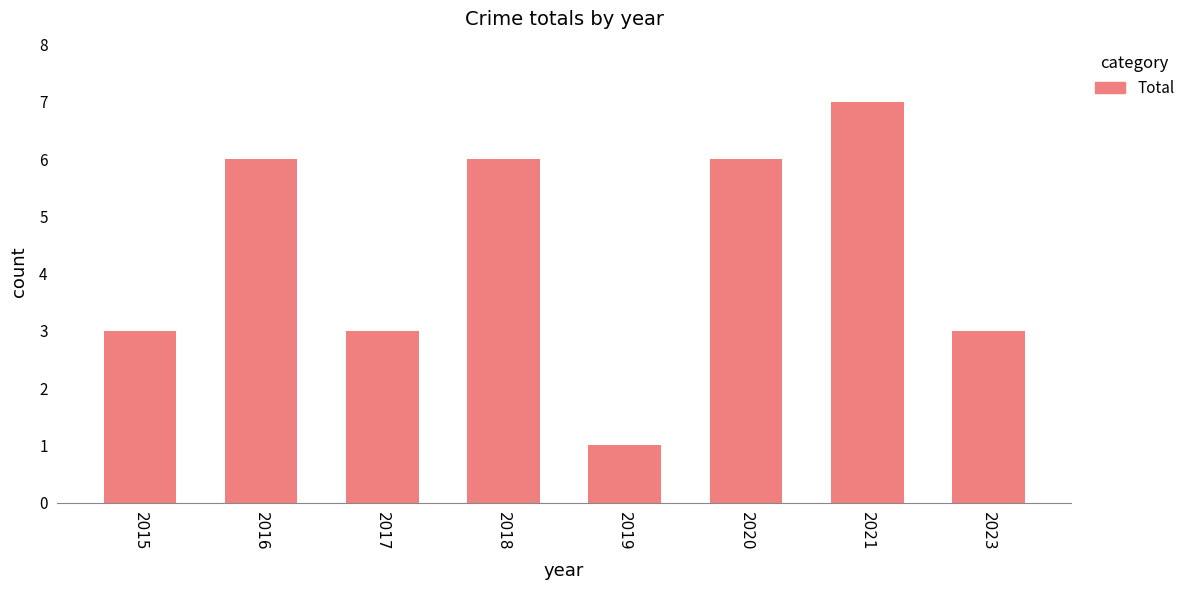

Count the number of categories in the chart.

8